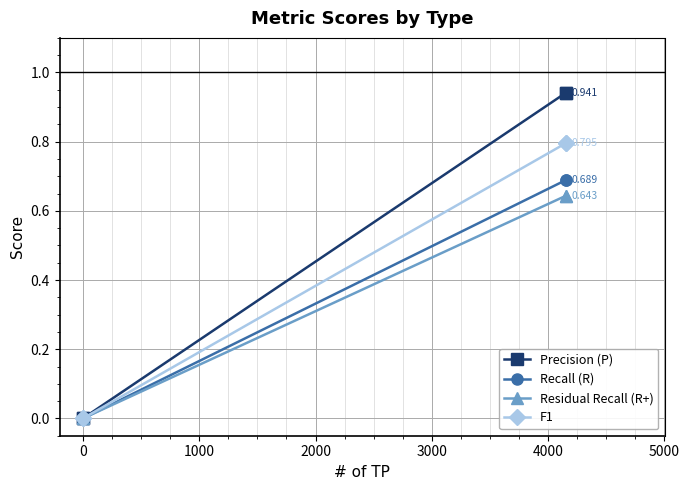

What is the difference between the second highest and second lowest values in the F1 series?

0.8